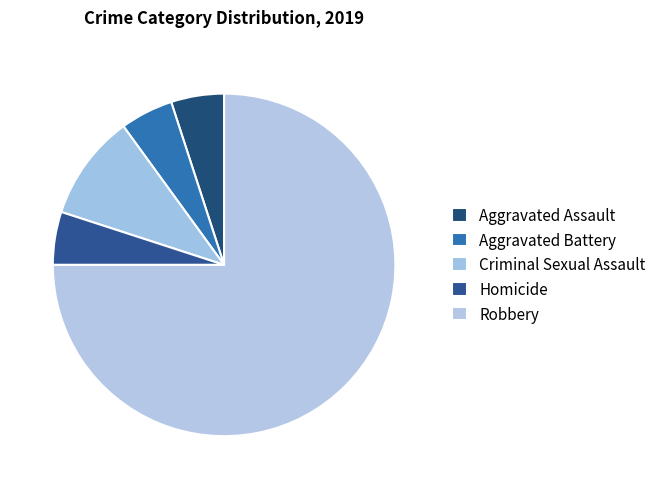

Approximately how many times larger is the value at Criminal Sexual Assault compared to Aggravated Assault?

2.0